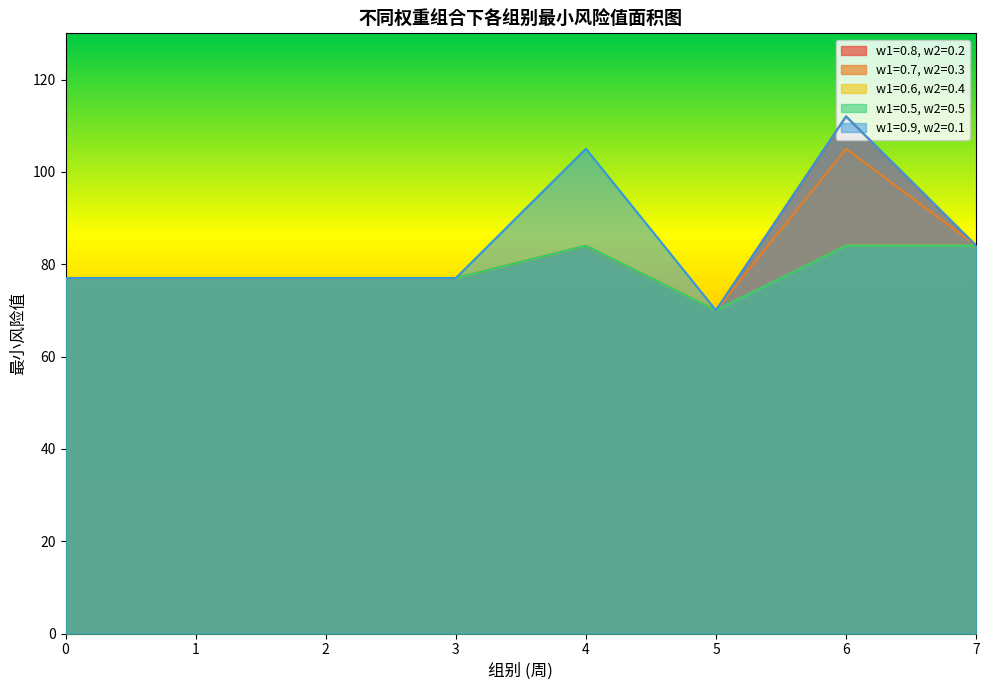

What are all the series names shown in the legend?

w1=0.8, w2=0.2, w1=0.7, w2=0.3, w1=0.6, w2=0.4, w1=0.5, w2=0.5, w1=0.9, w2=0.1